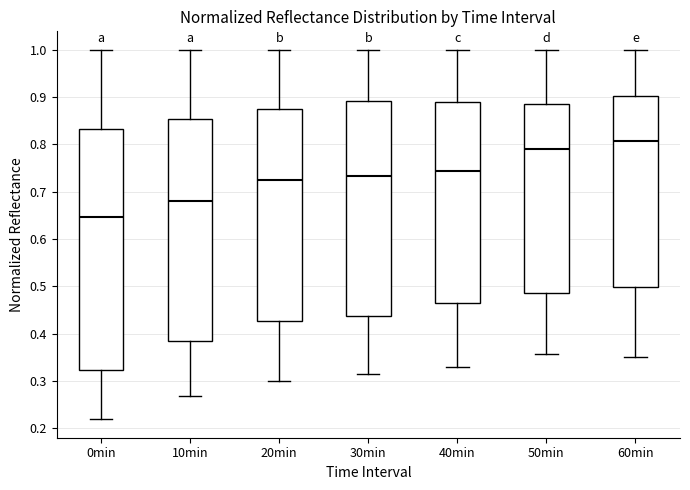

Which box's median line is the highest?

60min